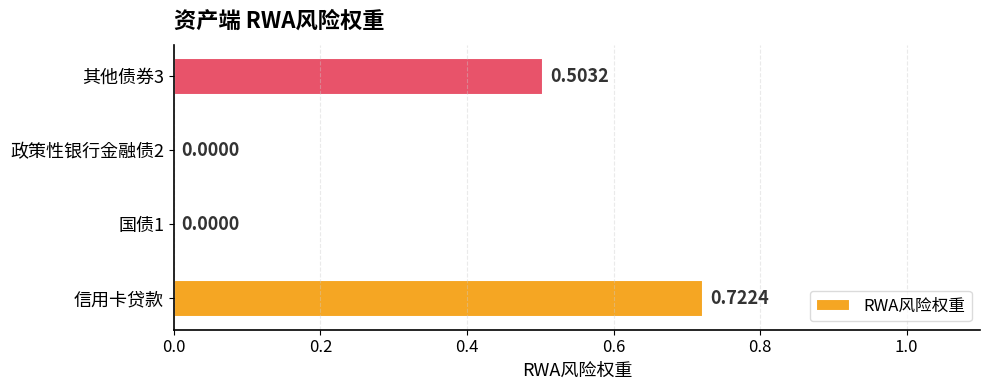

Between 国债1 and 信用卡贷款, which is larger?

信用卡贷款